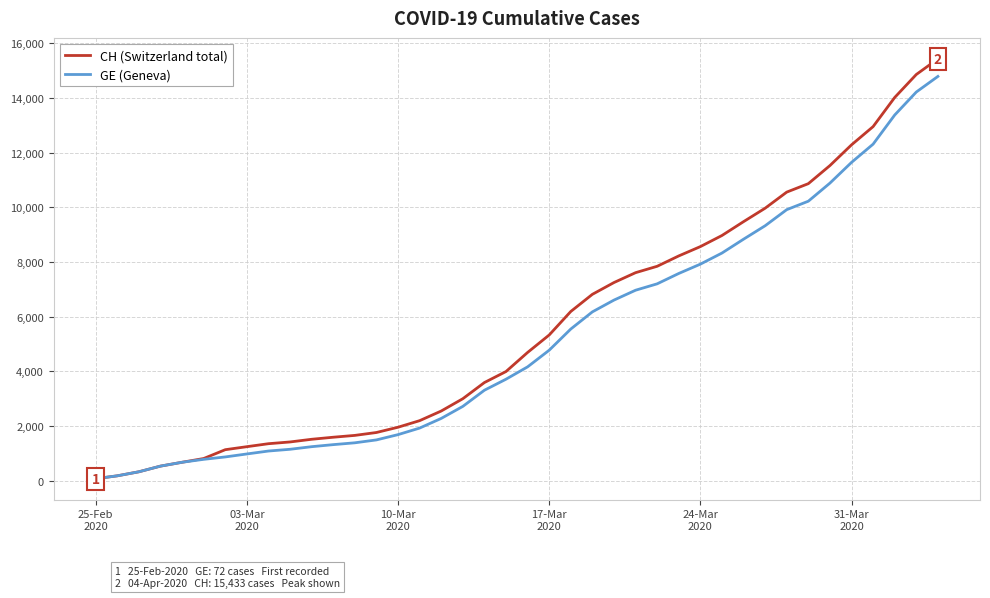

What is the greatest value displayed?

15433